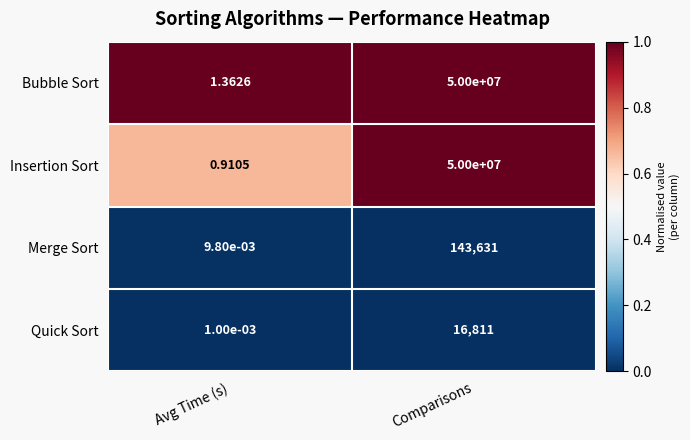

Which label corresponds to the smallest value in the chart?

Avg Time (s)